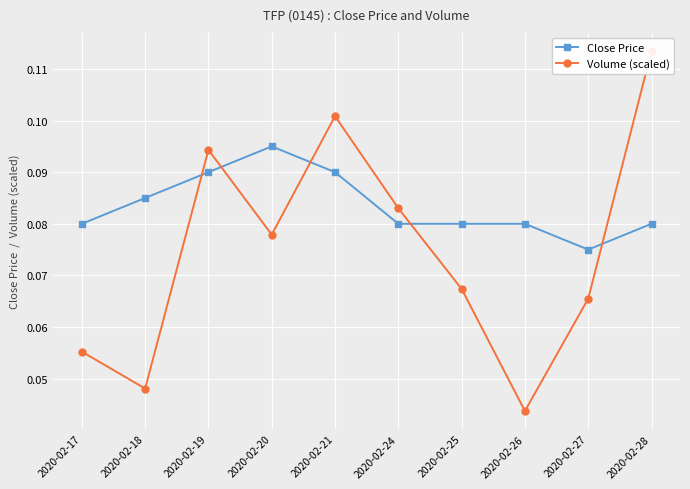

At which category is the sum across all series the highest?

2020-02-28